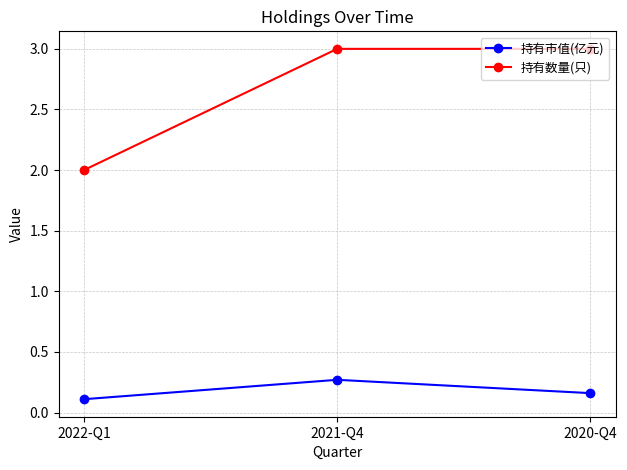

What is the label of the 1st point from the right?

2020-Q4